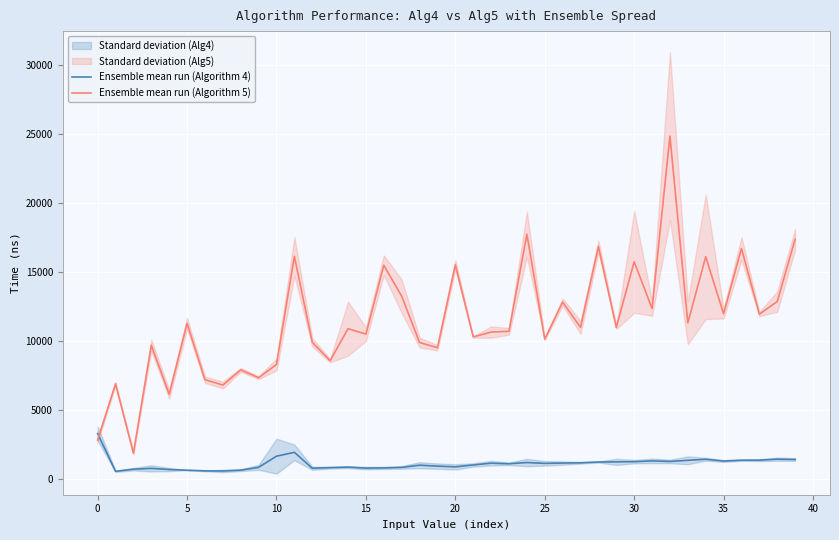

At which label does Ensemble mean run (Algorithm 5) reach its peak?

32